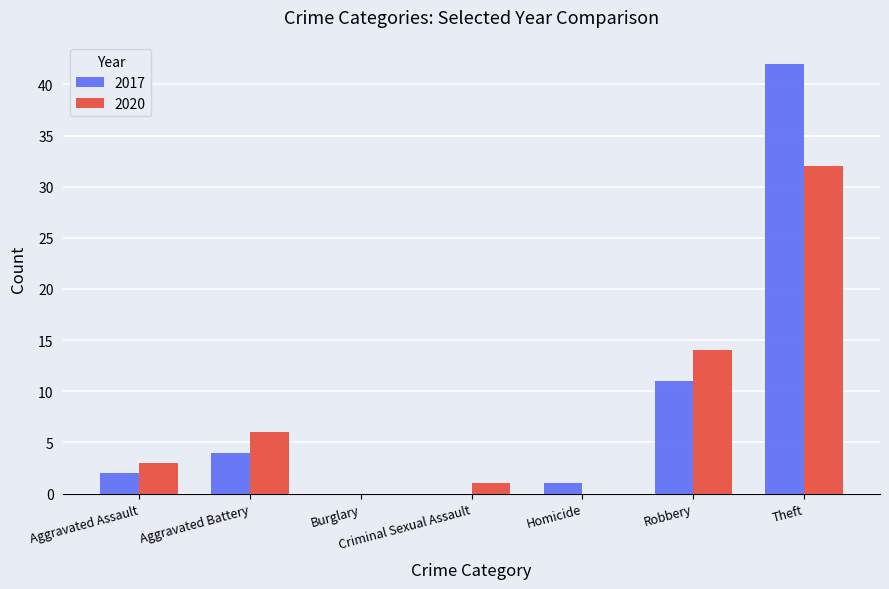

What is the greatest value displayed?

42